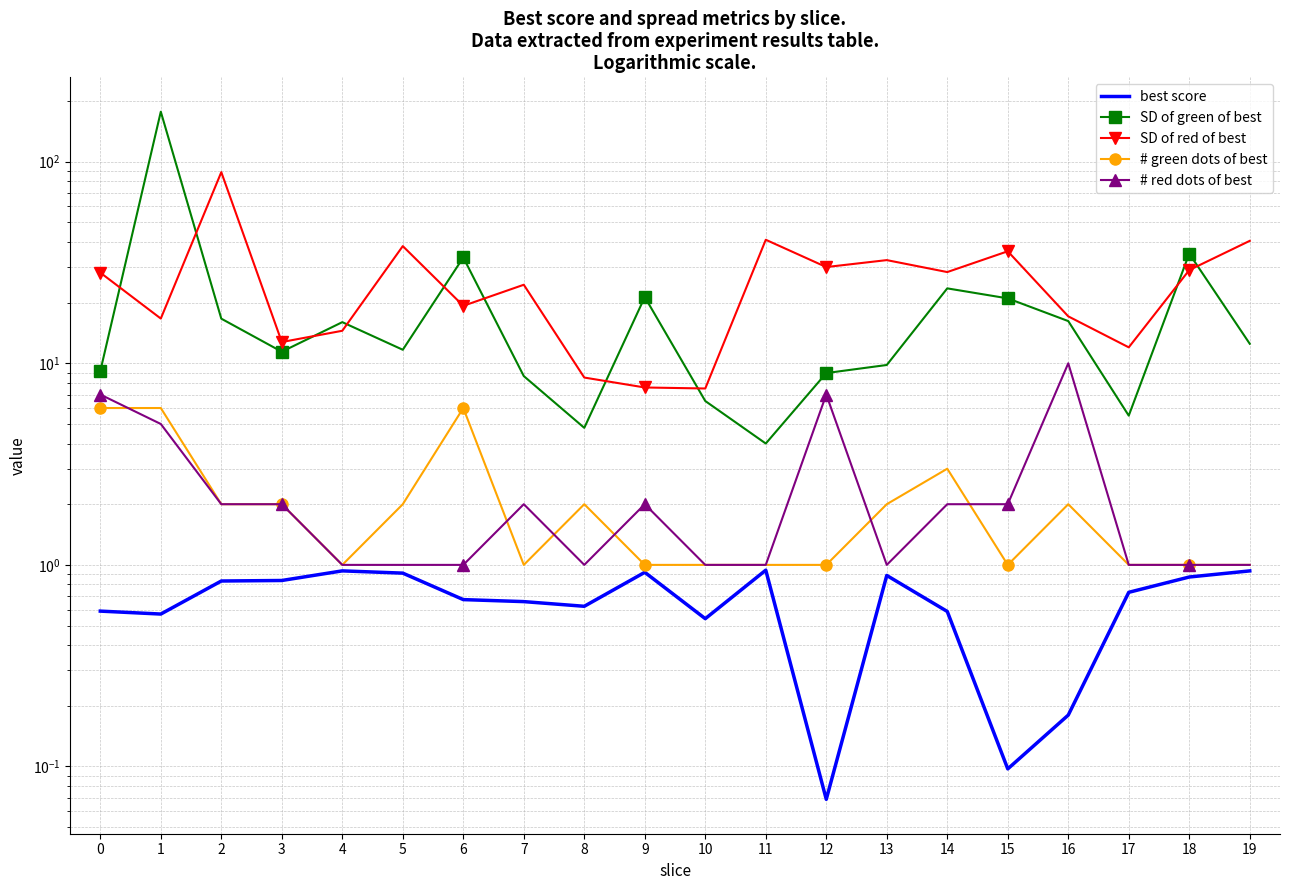

True or false: # green dots of best and SD of red of best cross at least once.

False